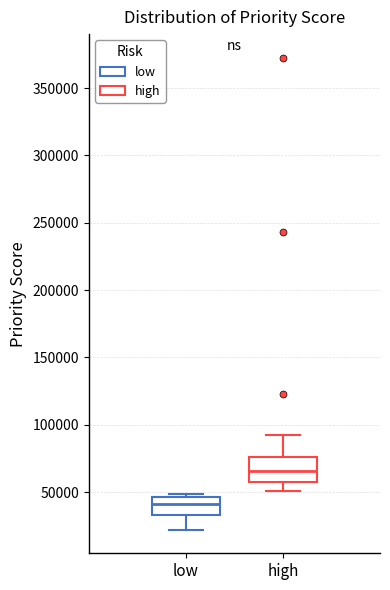

Where does the median line of the box for high sit on the y-axis? The values are not printed on the chart, so give them approximately, as read against the axis.

65000